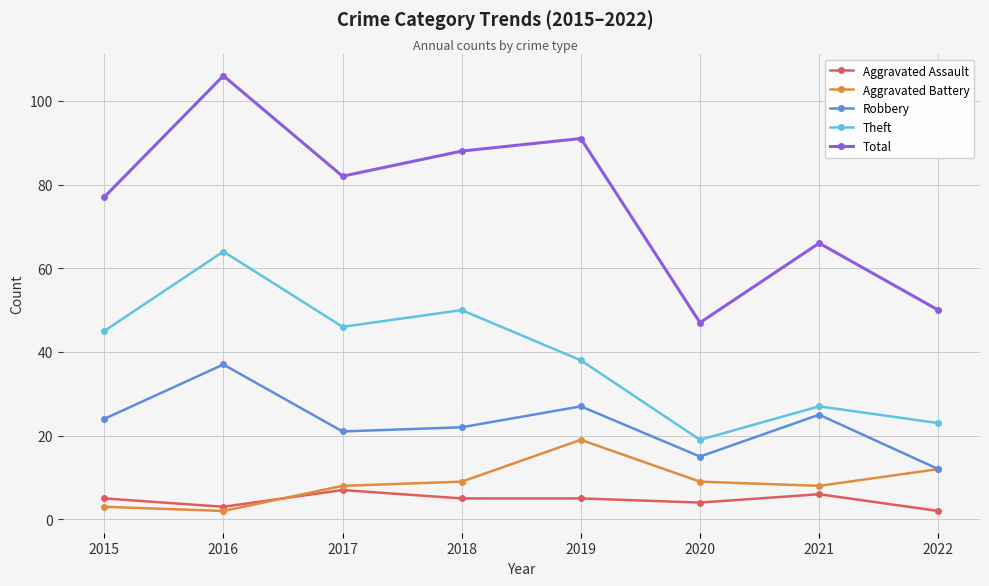

Is it true that Robbery equals 4 at 2022?

False